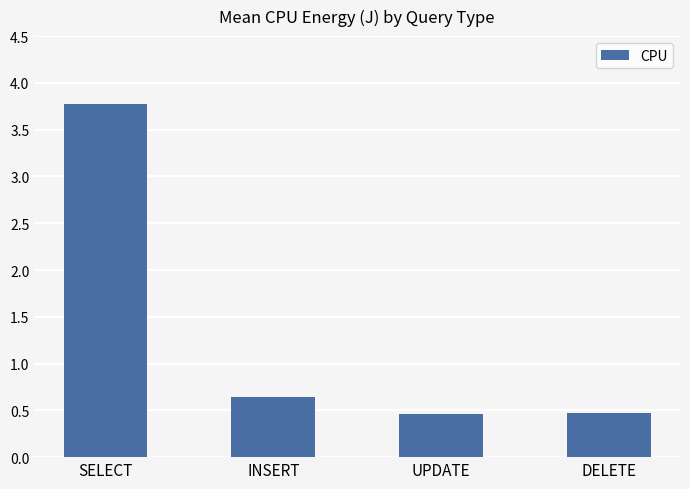

Which has a higher value, SELECT or DELETE?

SELECT